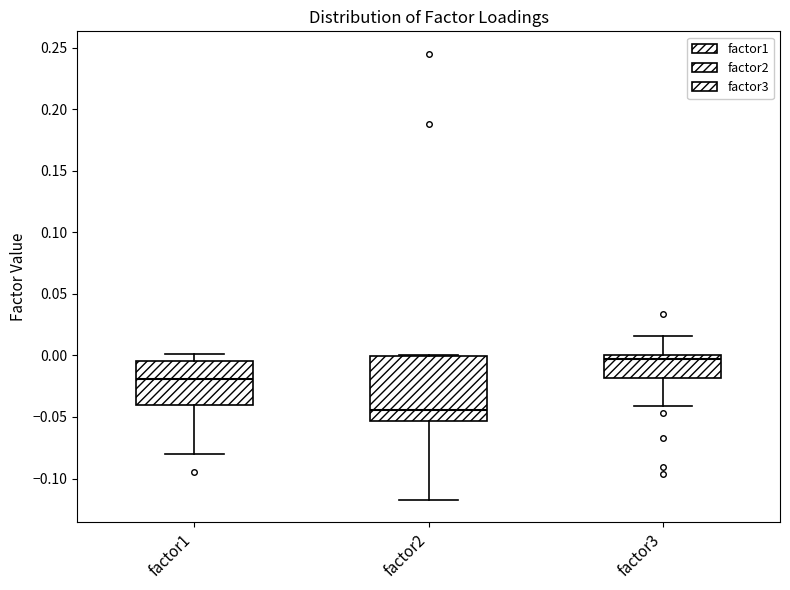

Reading left to right, read every box against the y-axis: the position of its median line, the range the box covers, and the ends of its whiskers. The values are not printed on the chart, so give them approximately, as read against the axis.

factor1: median -0.020, box -0.040 to -0.005, whiskers -0.080 to 0.000
factor2: median -0.045, box -0.055 to 0.000, whiskers -0.120 to 0.000
factor3: median -0.005, box -0.020 to 0.000, whiskers -0.040 to 0.015